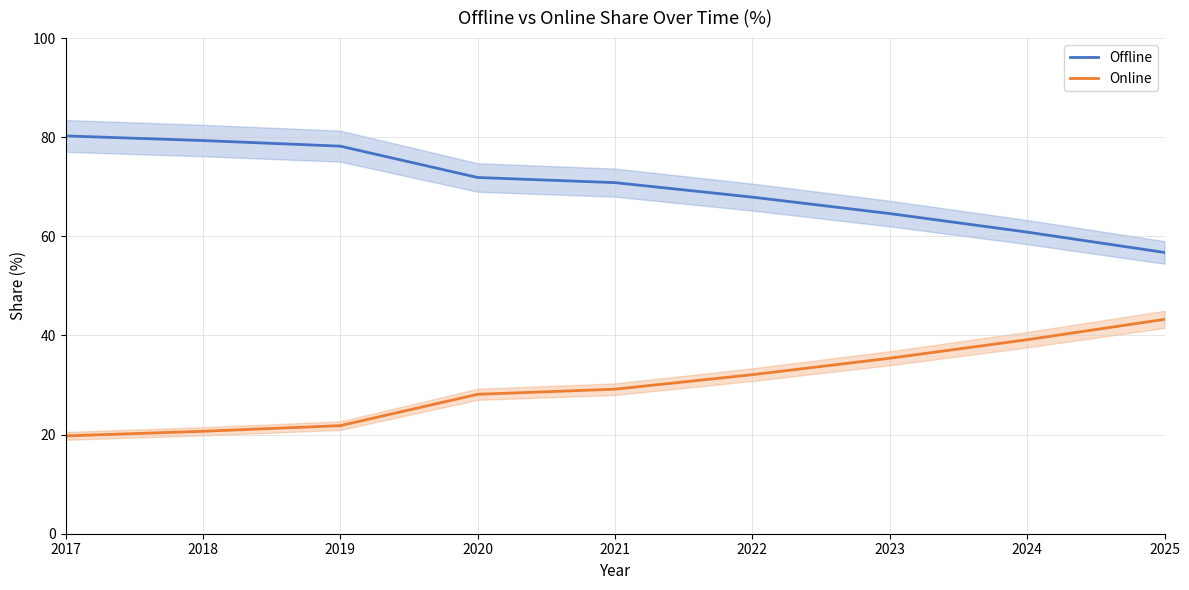

What is the maximum value shown in the chart?

80.3